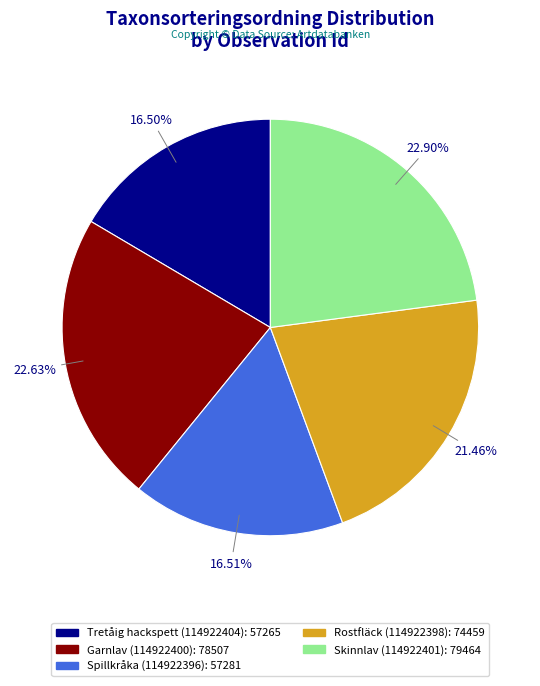

To the nearest percent, what is the average slice percentage?

20%